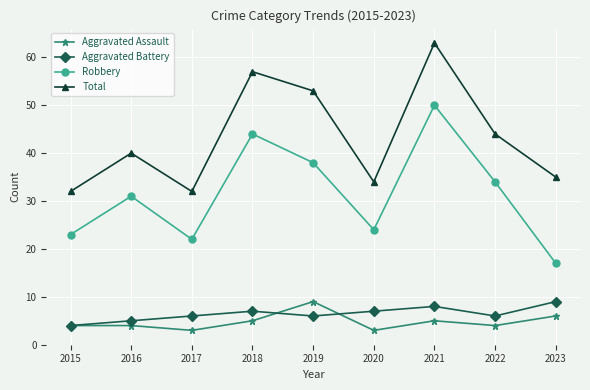

At which label does Total reach its peak?

2021